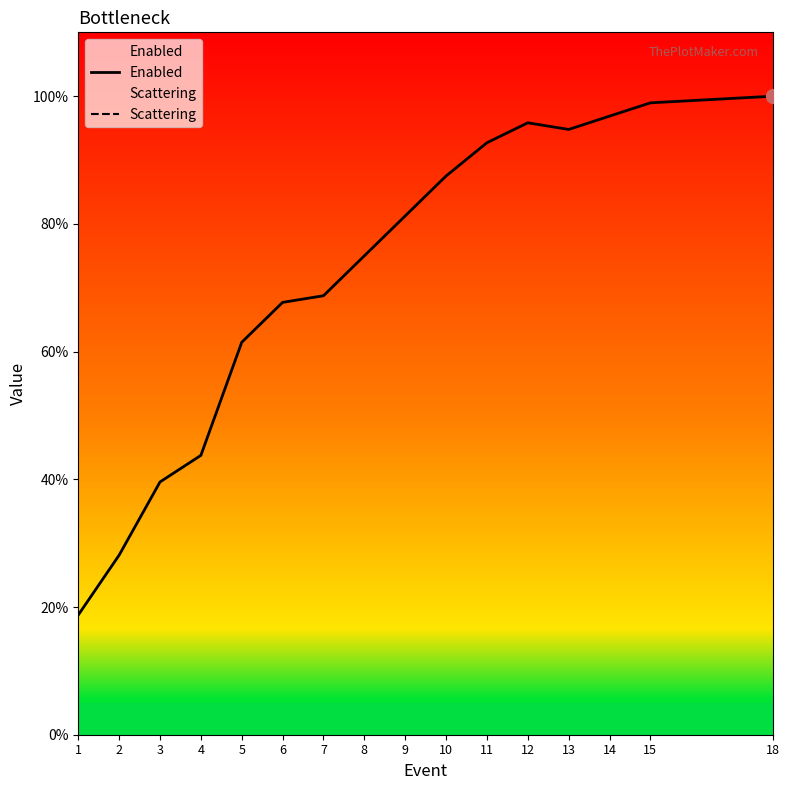

True or false: Enabled and Scattering intersect in this chart.

False